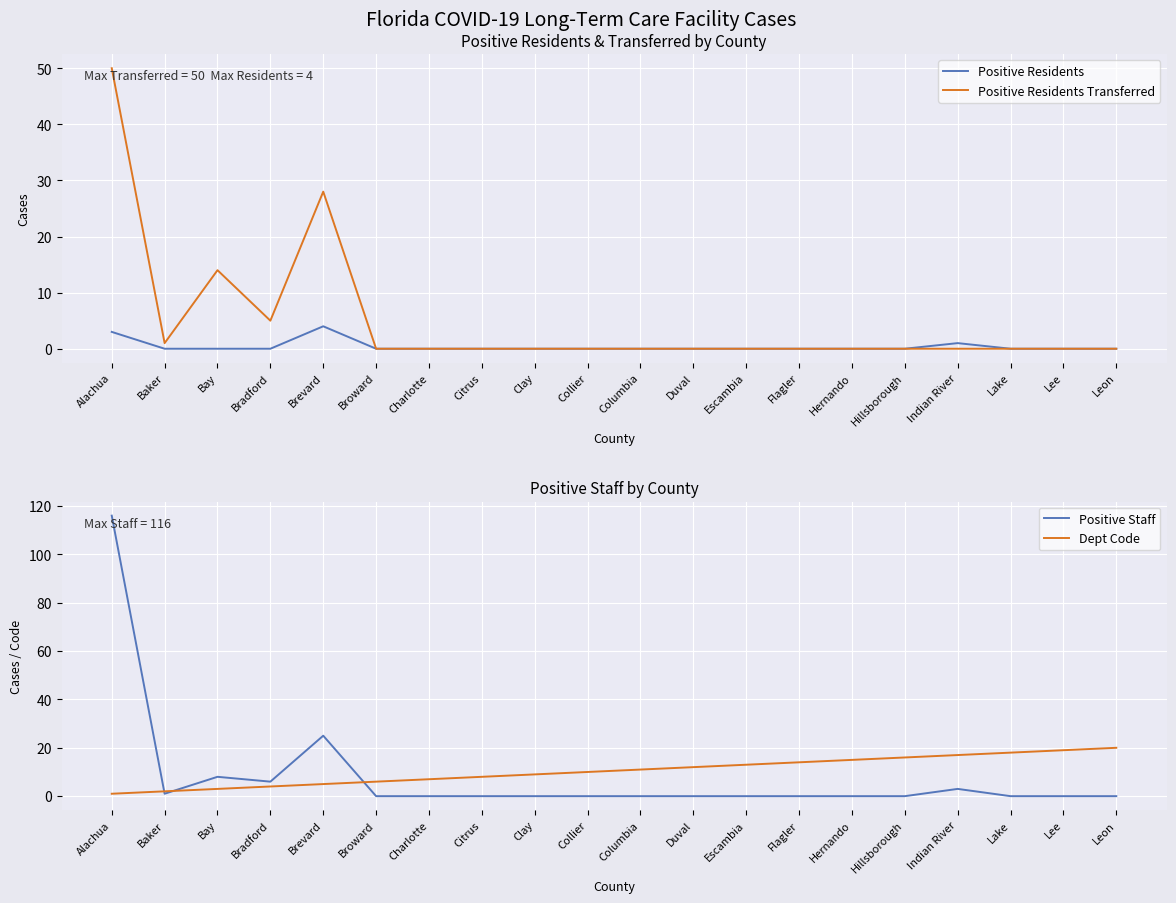

True or false: Positive Residents and Positive Residents Transferred intersect in this chart.

False